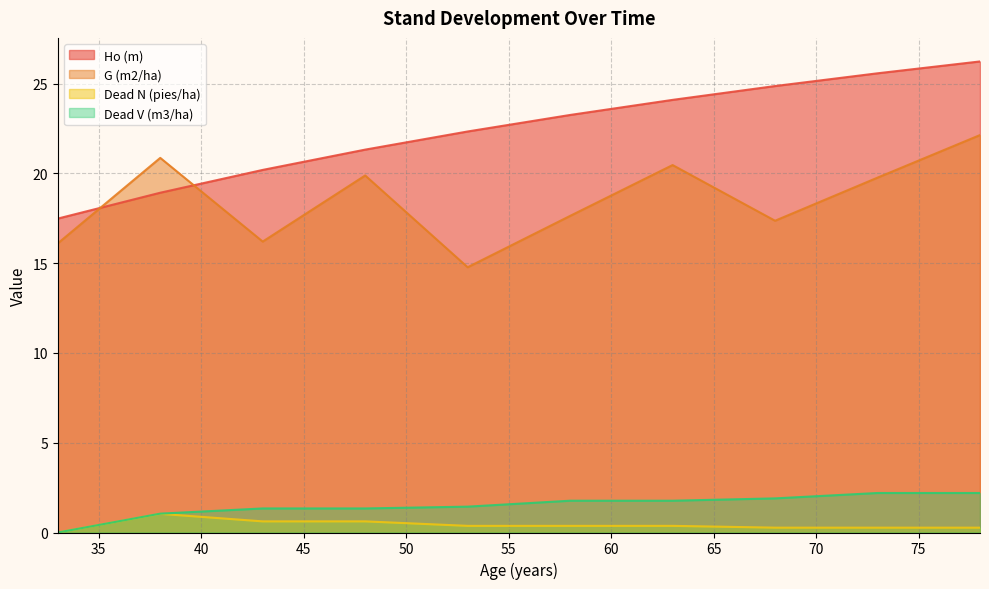

At which label is Dead V (m3/ha) closest to 1?

38